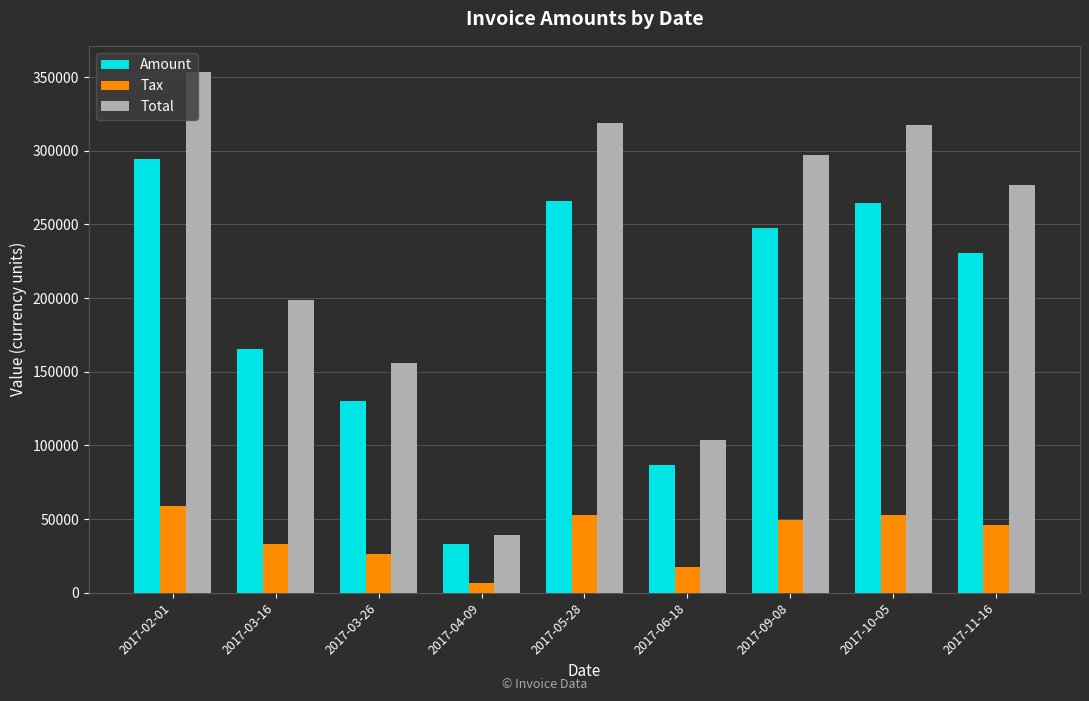

What is the difference between the maximum and second lowest values in the Tax series?

41627.4